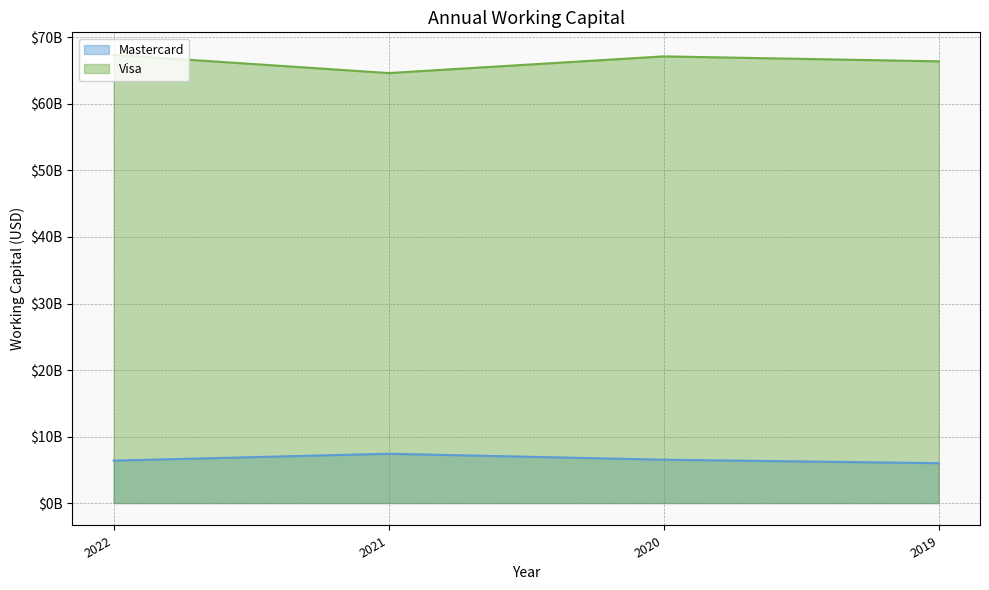

Does the chart display data point markers on the line(s)?

No